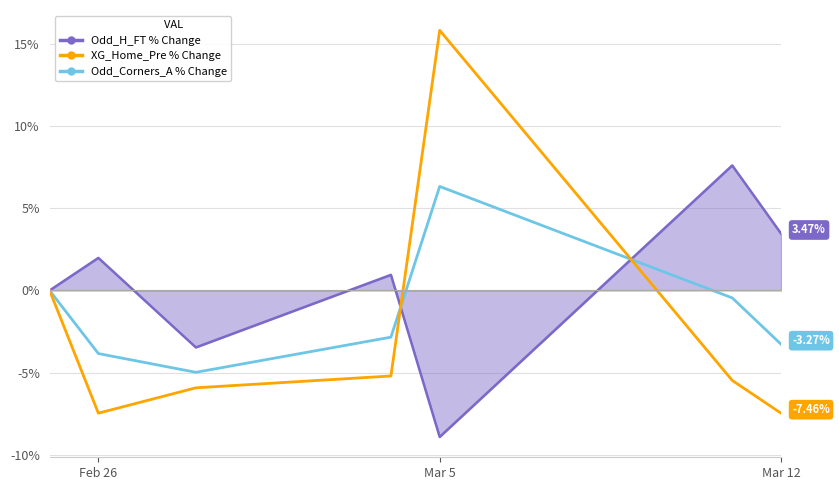

Which series has the widest spread of values?

XG_Home_Pre % Change